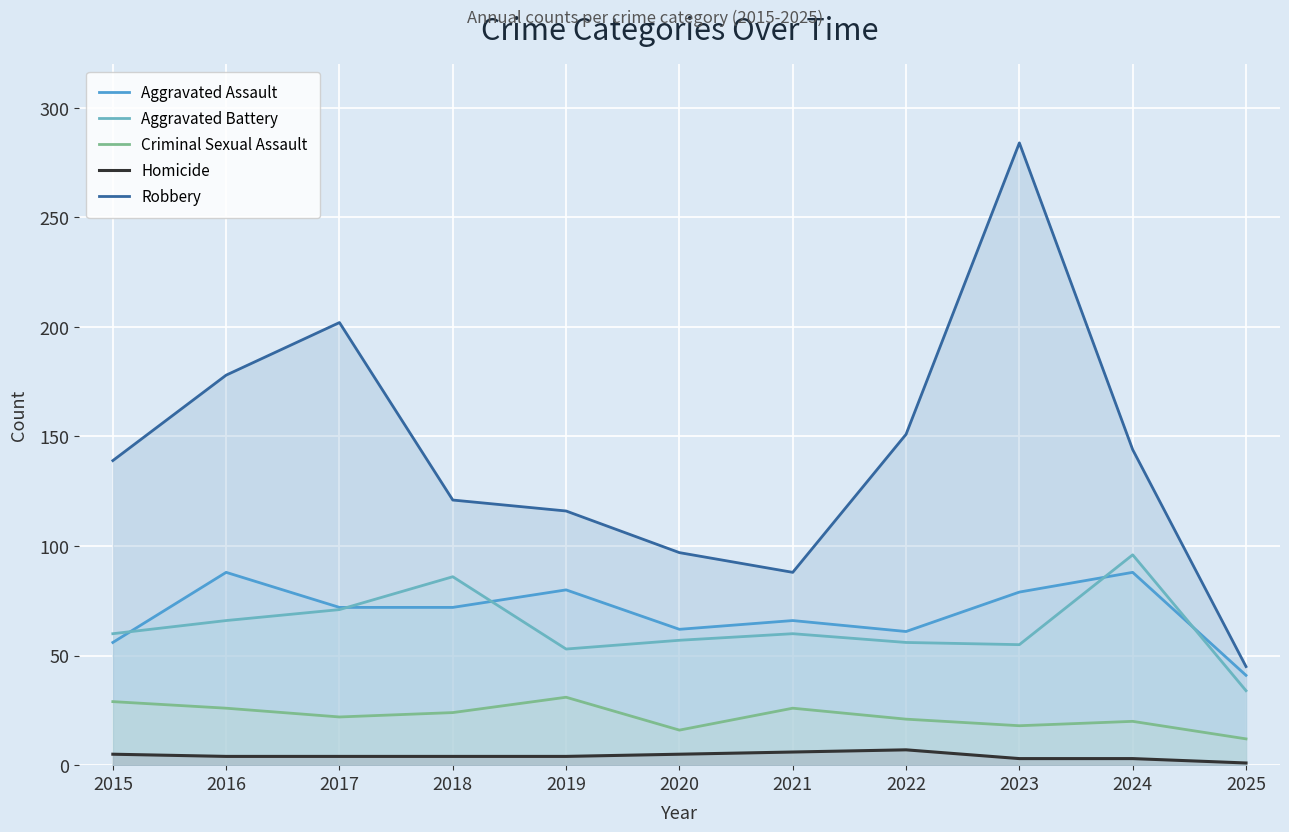

Reading right to left, what are all the values shown in this chart?

Aggravated Assault: 2025=41	2024=88	2023=79	2022=61	2021=66	2020=62	2019=80	2018=72	2017=72	2016=88	2015=56
Aggravated Battery: 2025=34	2024=96	2023=55	2022=56	2021=60	2020=57	2019=53	2018=86	2017=71	2016=66	2015=60
Criminal Sexual Assault: 2025=12	2024=20	2023=18	2022=21	2021=26	2020=16	2019=31	2018=24	2017=22	2016=26	2015=29
Homicide: 2025=1	2024=3	2023=3	2022=7	2021=6	2020=5	2019=4	2018=4	2017=4	2016=4	2015=5
Robbery: 2025=45	2024=144	2023=284	2022=151	2021=88	2020=97	2019=116	2018=121	2017=202	2016=178	2015=139